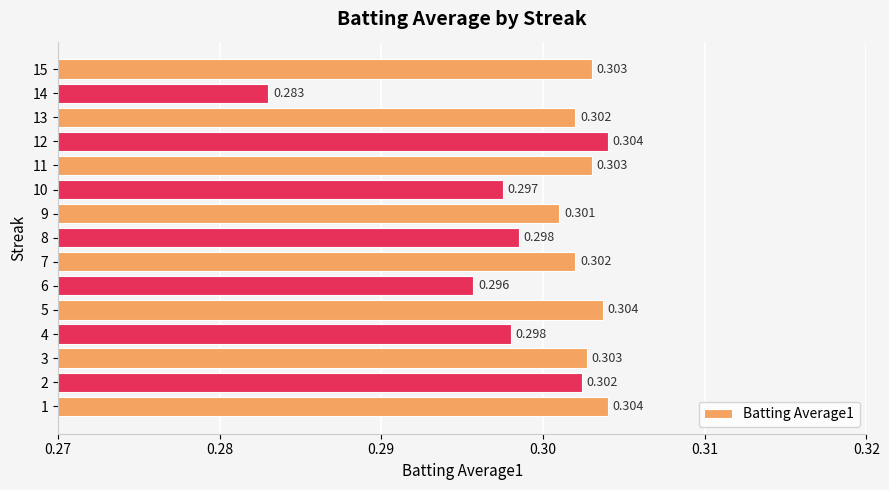

What is the sum of all values?

4.5